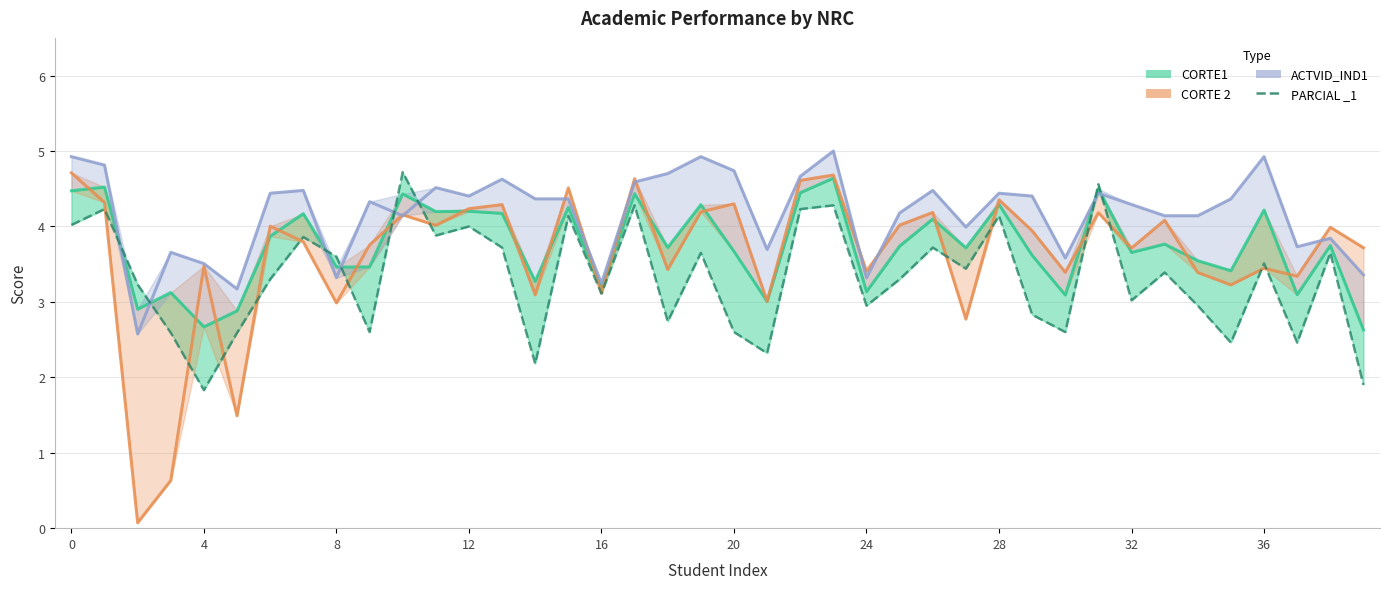

What is the difference between the values at 18 and 20?

0.1